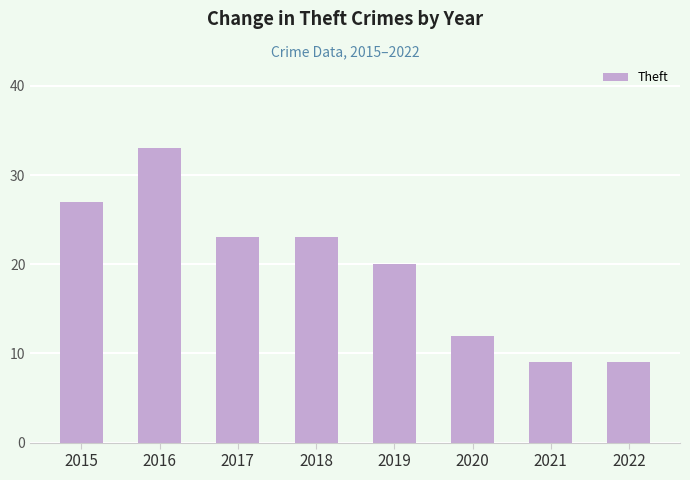

True or false: the data shows 8 at 2020.

False